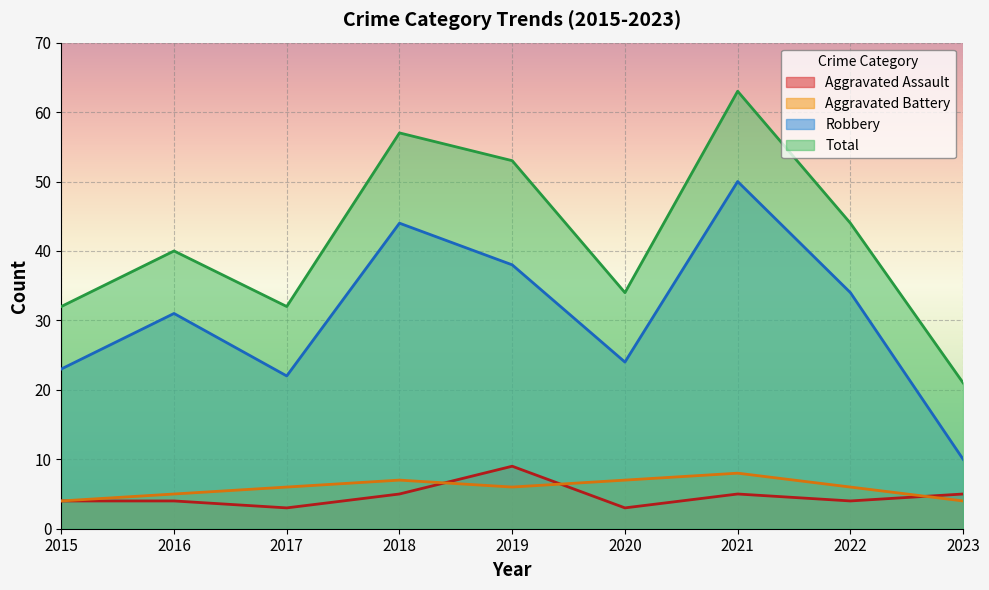

In Aggravated Assault, how many points are higher than both neighbors (excluding endpoints)?

2